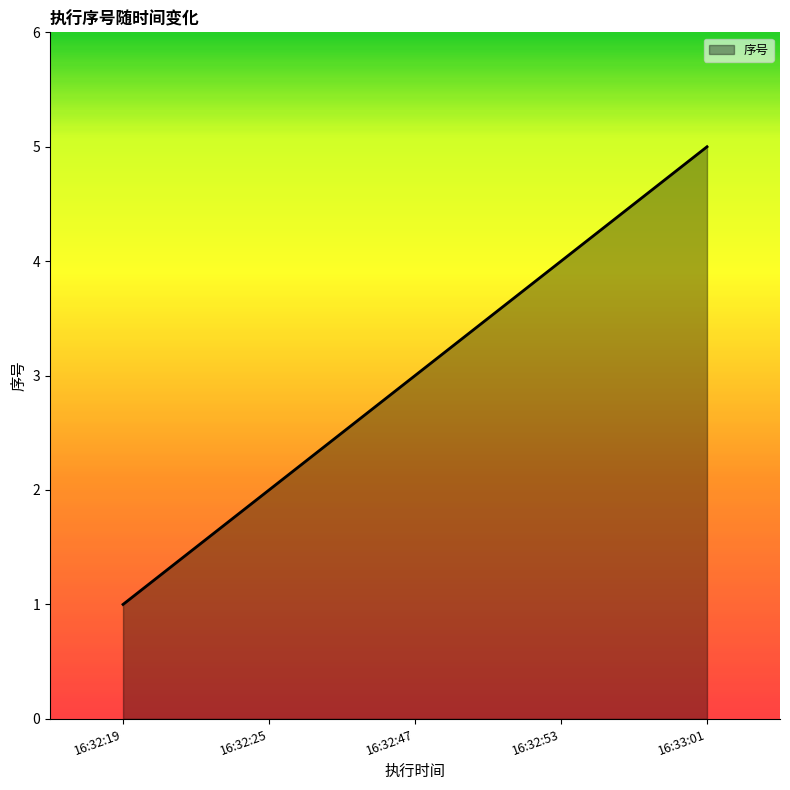

Read the value at 16:32:47.

3